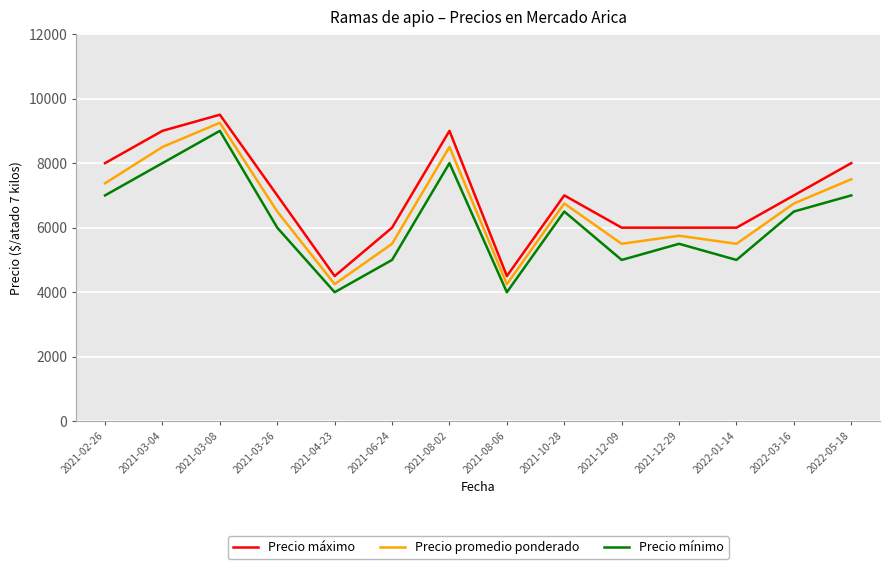

True or false: Precio máximo and Precio promedio ponderado intersect in this chart.

False